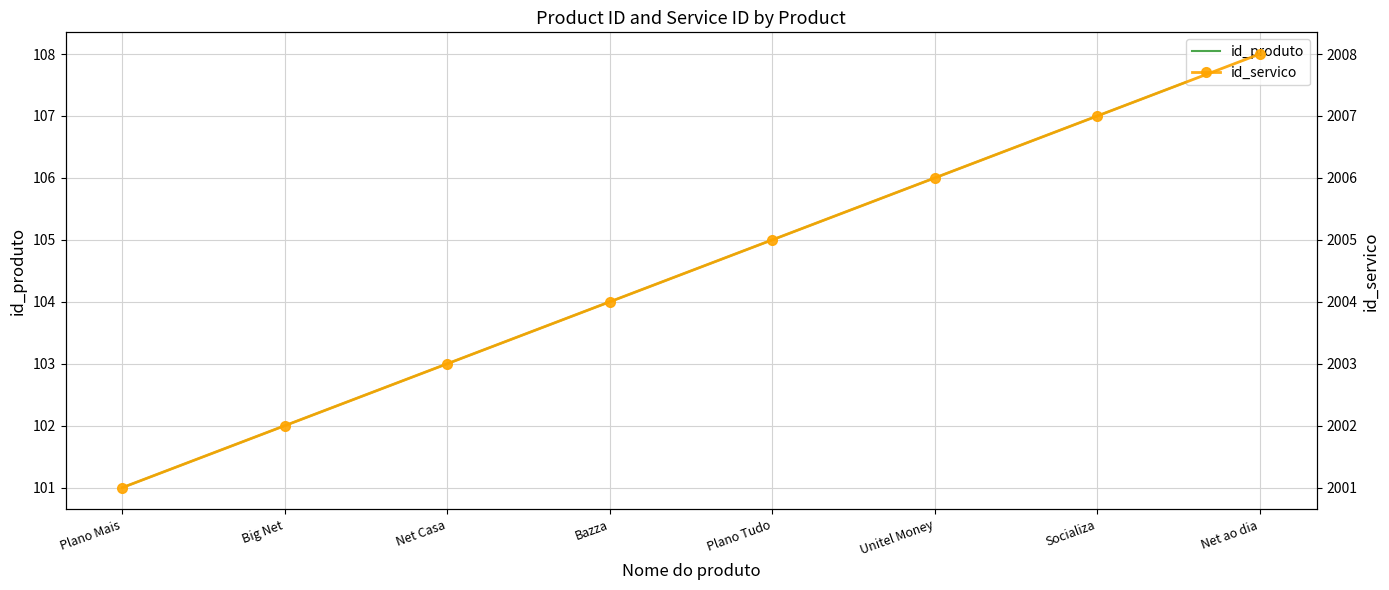

What is the label of the 4th point from the right?

Plano Tudo